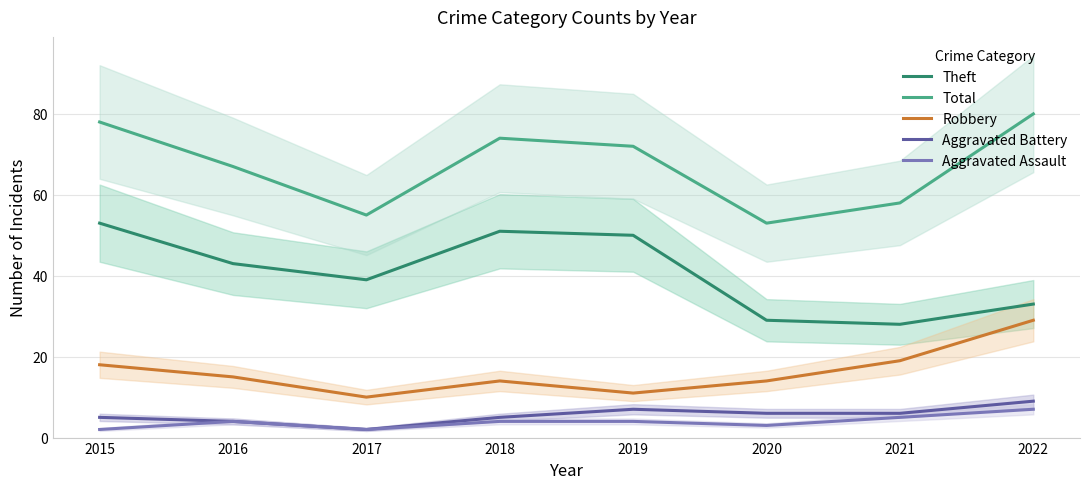

What is the lowest value of the Theft series?

28